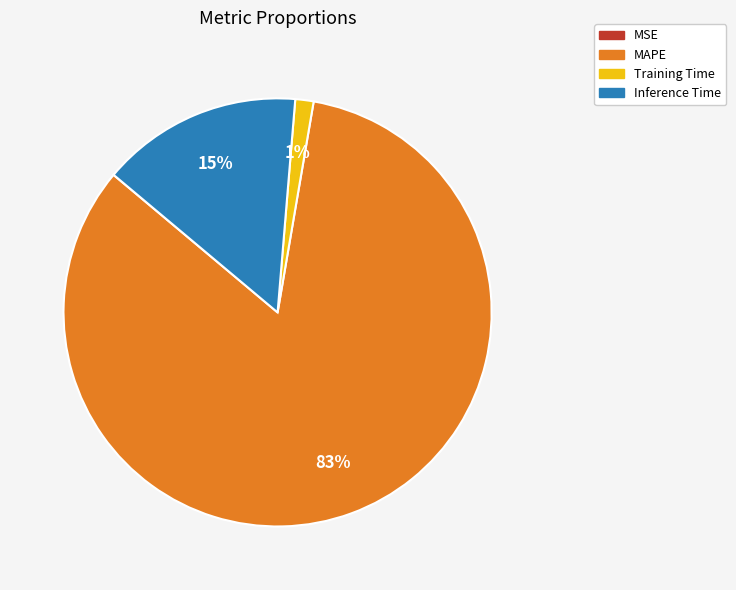

Is there any slice that represents more than half of the pie?

Yes